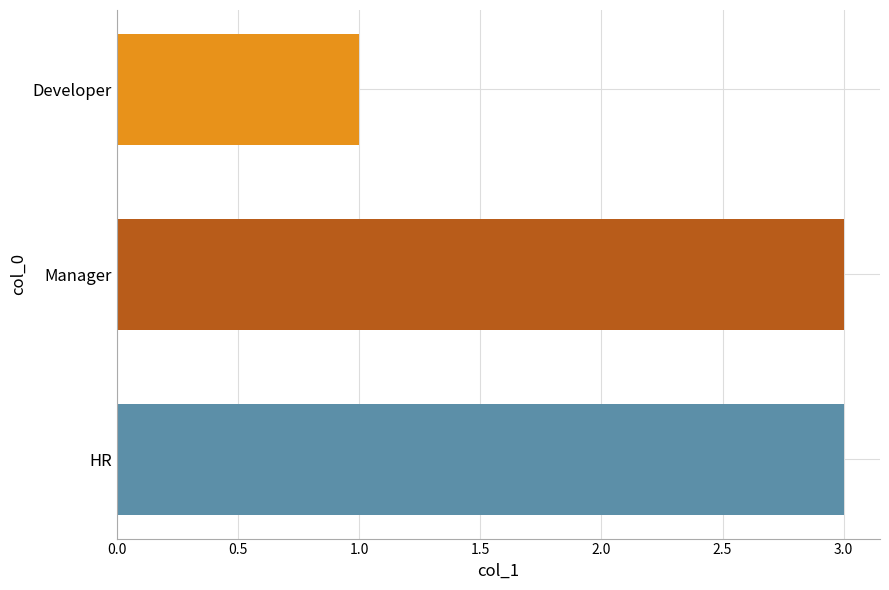

What is the greatest value displayed?

3